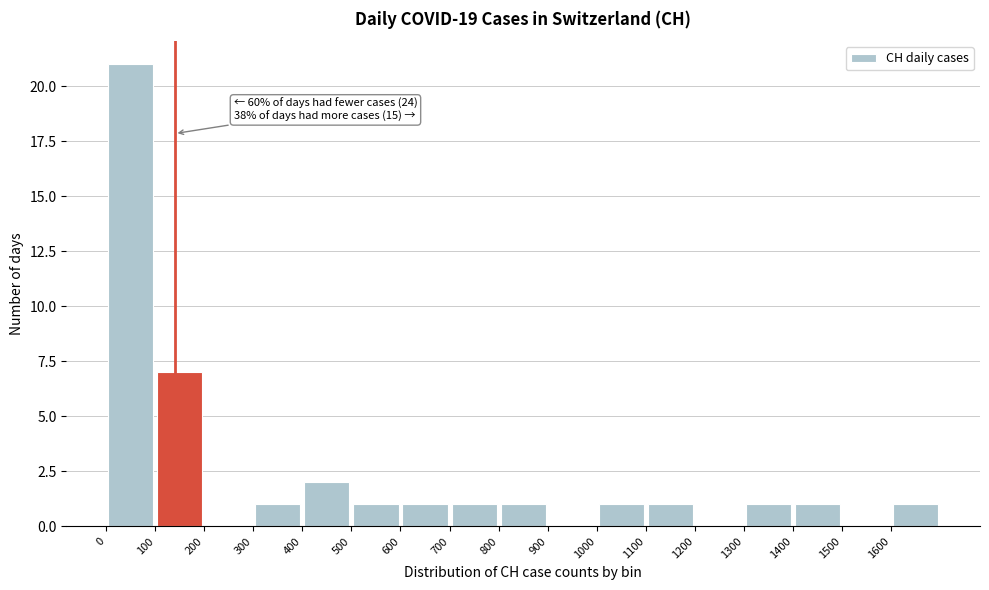

Which range on the x-axis has the tallest bar?

0 to 100